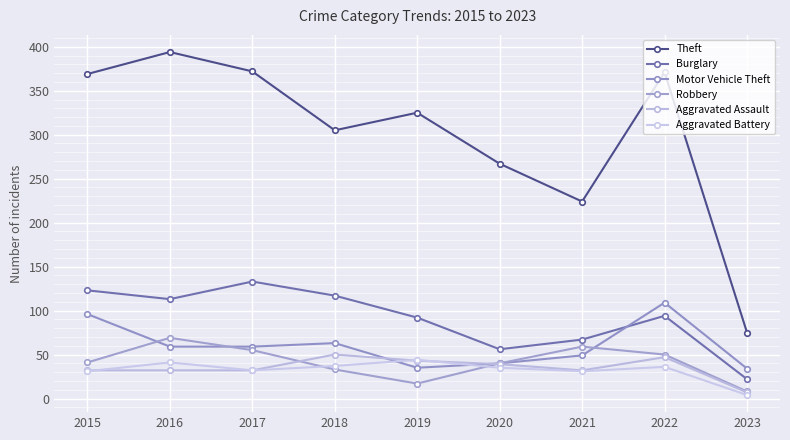

What is the maximum value for Theft?

394